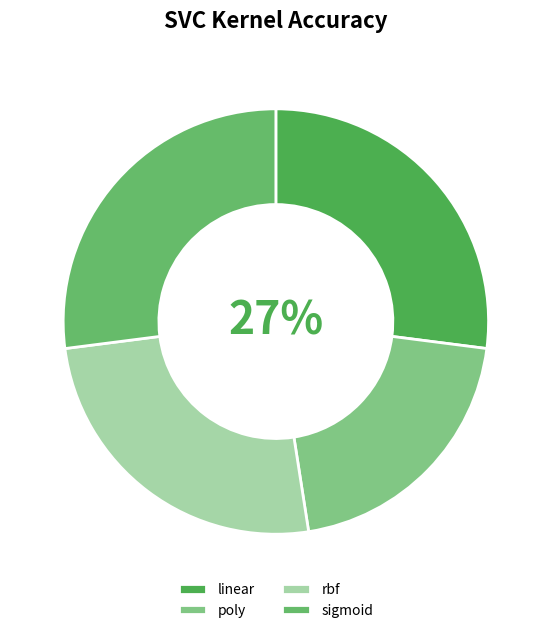

How many segments does this pie chart have?

4